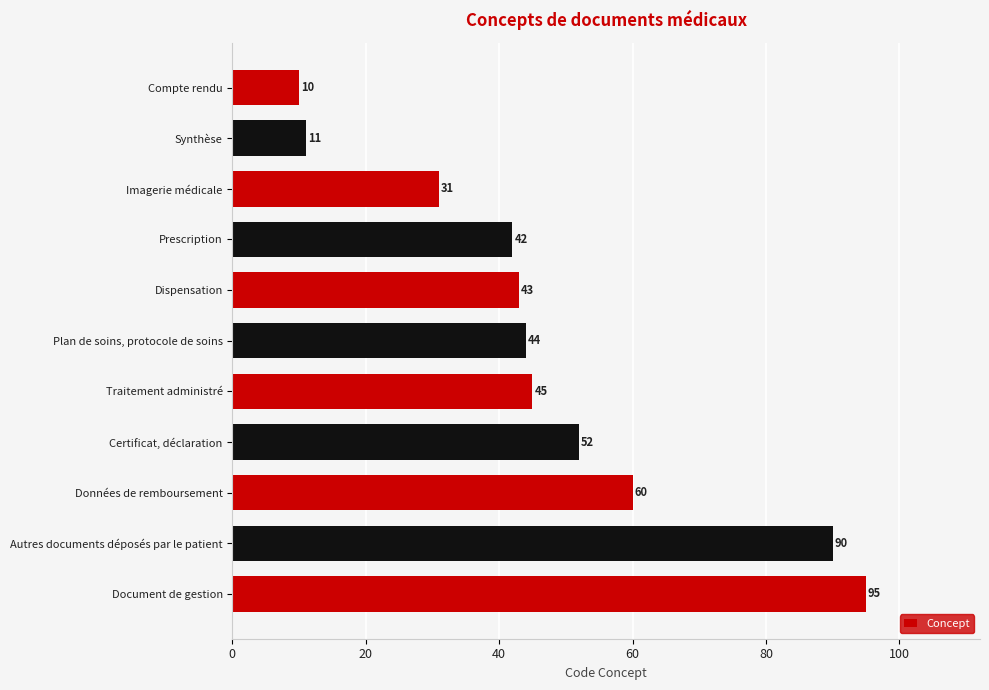

What is the label of the 7th bar from the top?

Traitement administré